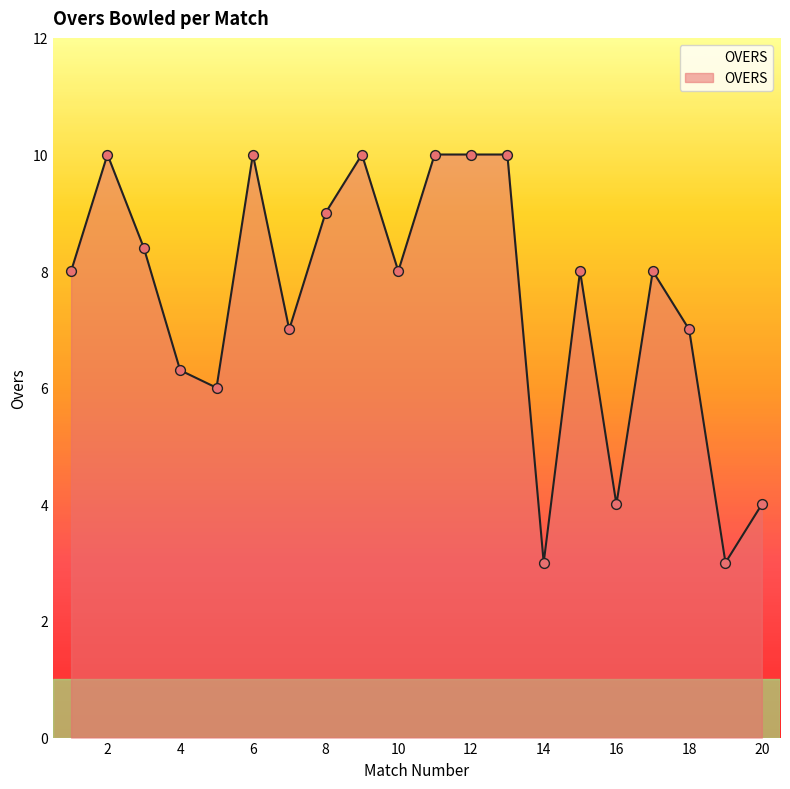

What is the maximum value shown in the chart?

10.0